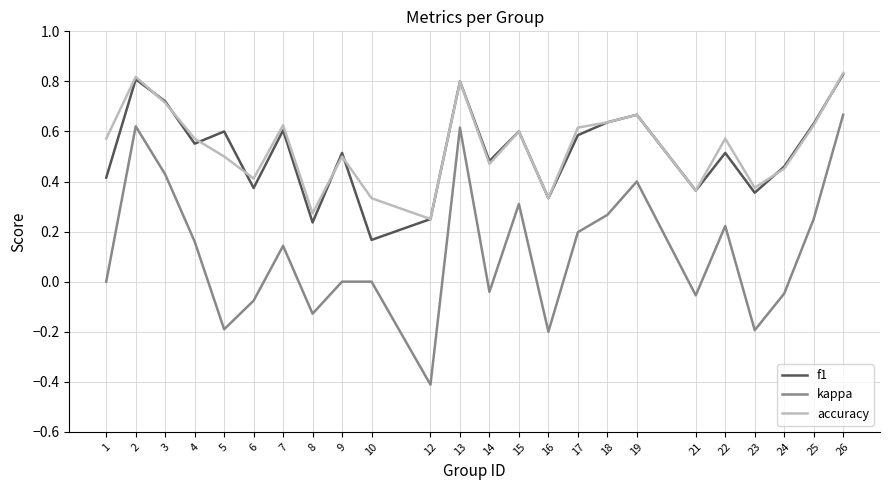

The accuracy series shows 1.1 at 3. True or false?

False